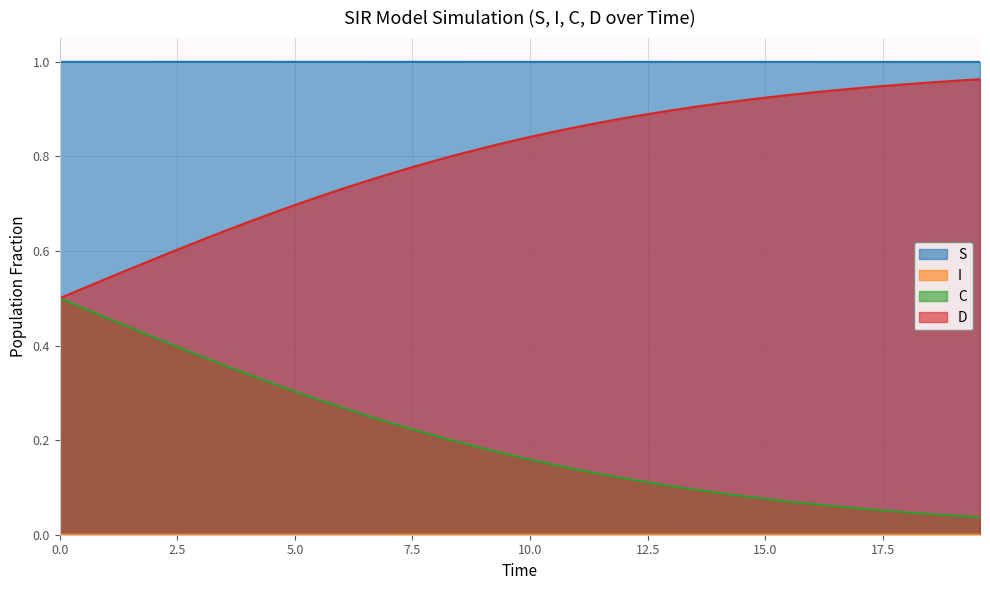

True or false: D and S intersect in this chart.

False